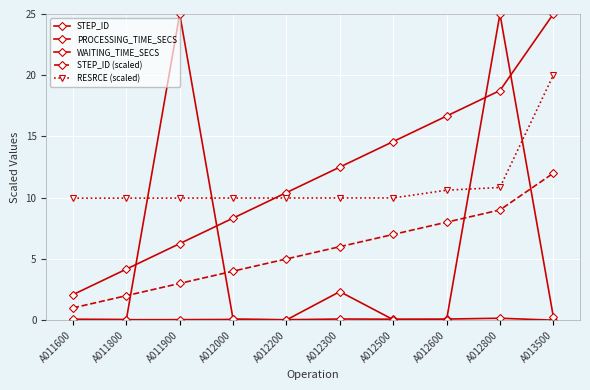

Is this an area chart (filled region under the line)?

No